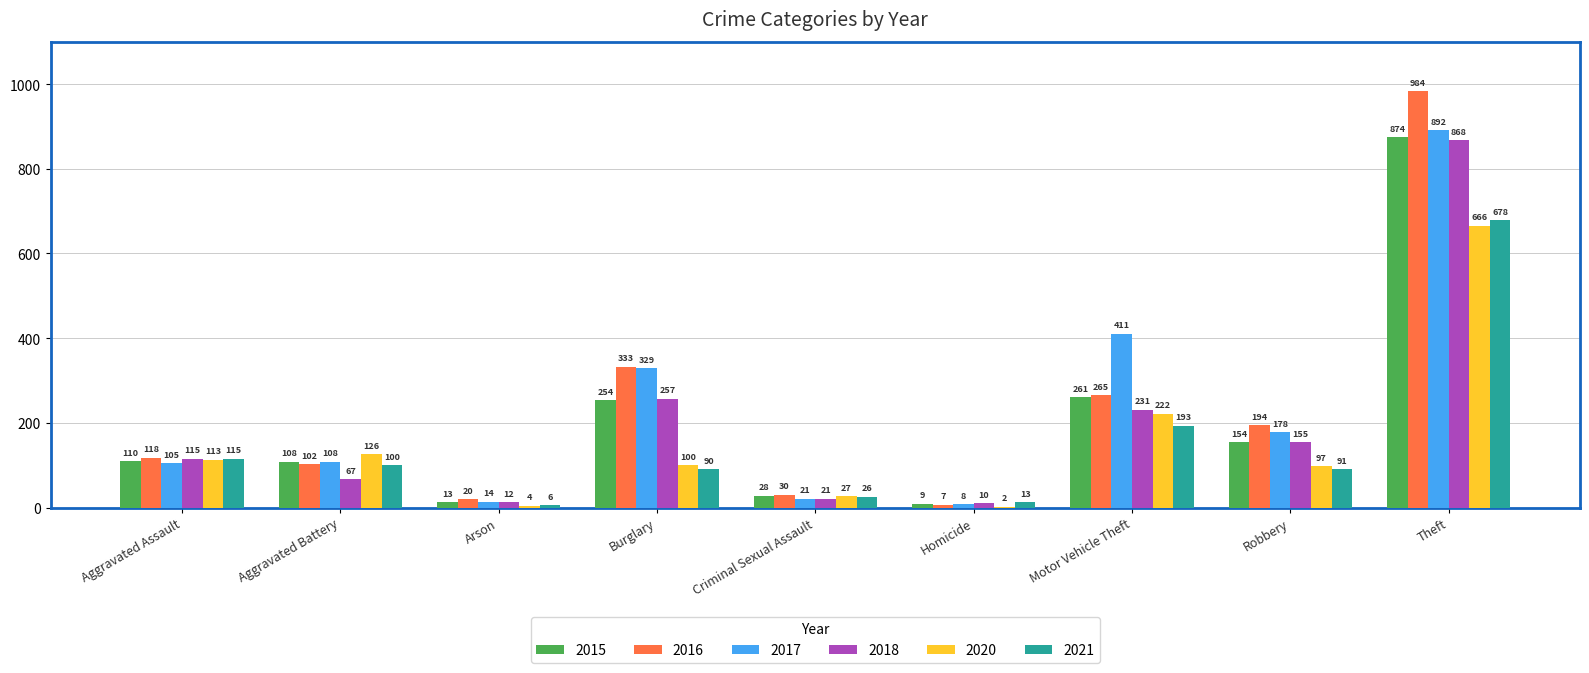

What is the sum of all 2016 values?

2053